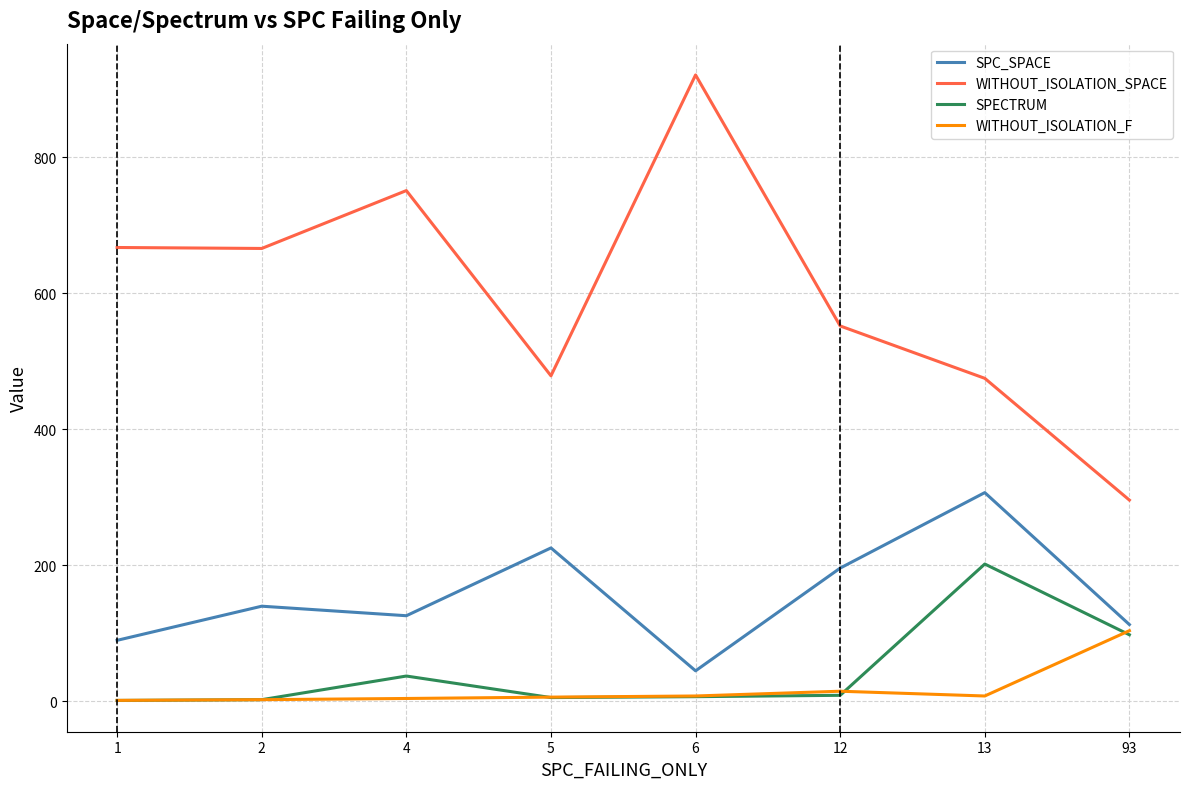

What is the maximum value for SPECTRUM?

202.0